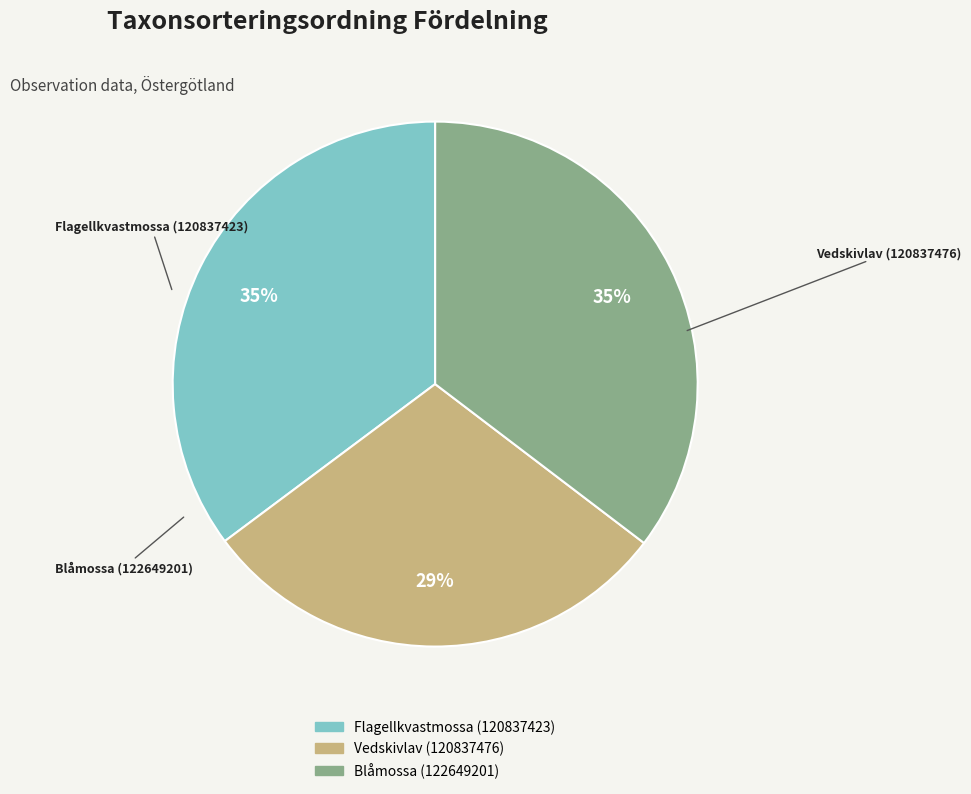

Does any single category account for the majority?

No